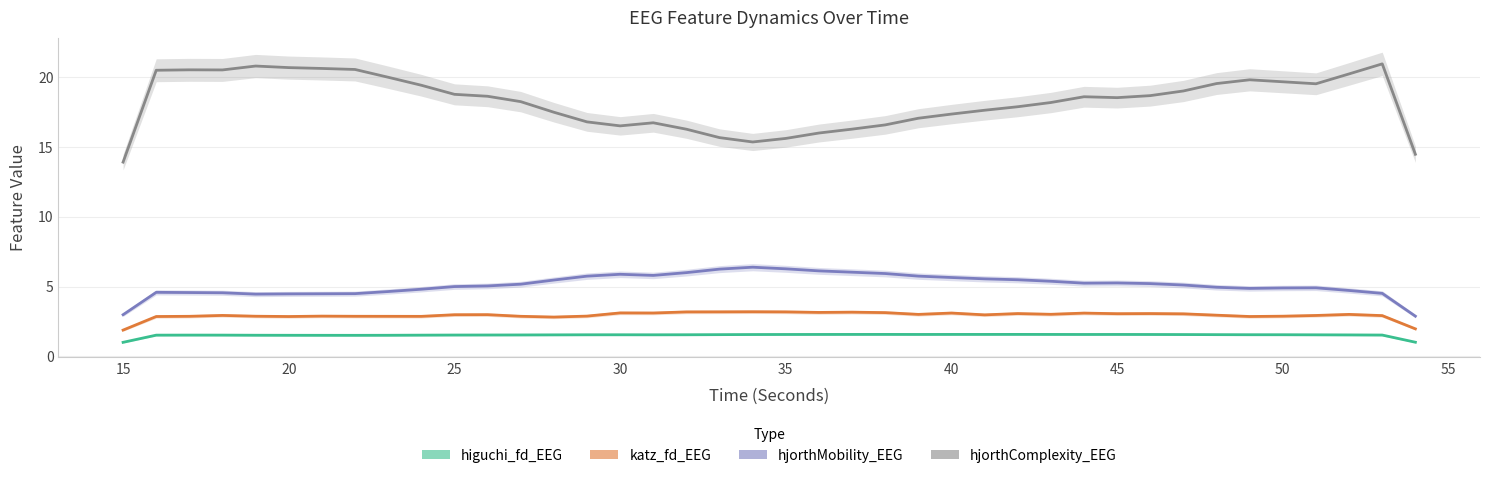

How many lines are shown in the chart?

4